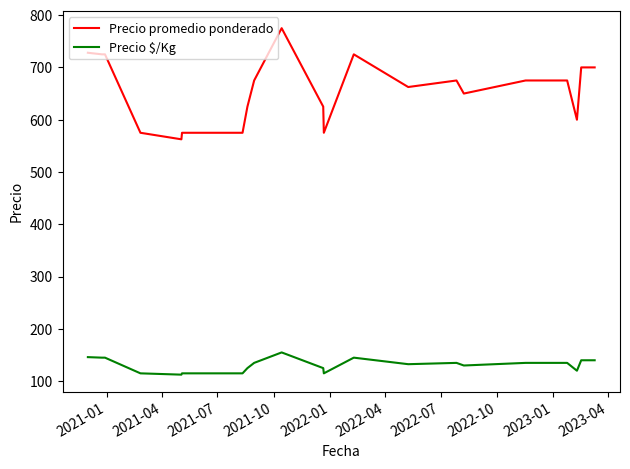

True or false: Precio promedio ponderado and Precio $/Kg intersect in this chart.

False